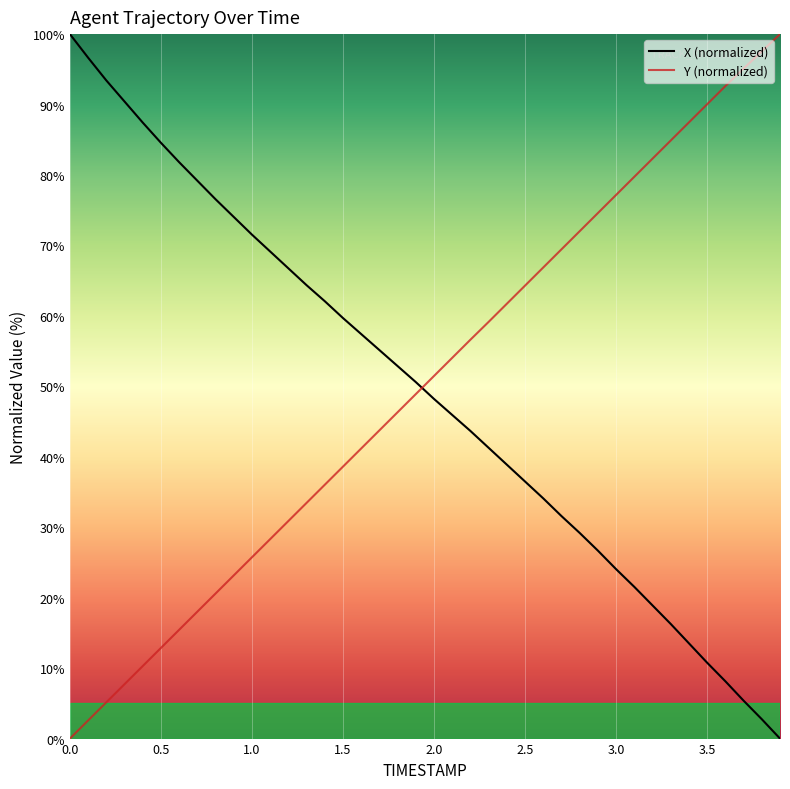

True or false: Y (normalized) and X (normalized) intersect in this chart.

True